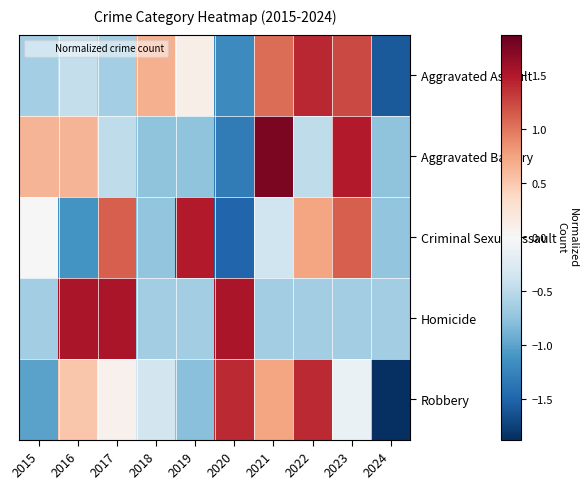

Reading left to right, what are all the values shown in this chart?

Aggravated Assault: 2015=-0.6	2016=-0.4	2017=-0.6	2018=0.7	2019=0.1	2020=-1.2	2021=1.0	2022=1.4	2023=1.2	2024=-1.6
Aggravated Battery: 2015=0.6	2016=0.6	2017=-0.5	2018=-0.8	2019=-0.8	2020=-1.3	2021=1.8	2022=-0.5	2023=1.5	2024=-0.8
Criminal Sexual Assault: 2015=0.0	2016=-1.1	2017=1.1	2018=-0.7	2019=1.5	2020=-1.5	2021=-0.4	2022=0.7	2023=1.1	2024=-0.7
Homicide: 2015=-0.7	2016=1.5	2017=1.5	2018=-0.7	2019=-0.7	2020=1.5	2021=-0.7	2022=-0.7	2023=-0.7	2024=-0.7
Robbery: 2015=-1.0	2016=0.5	2017=0.1	2018=-0.3	2019=-0.8	2020=1.4	2021=0.7	2022=1.4	2023=-0.1	2024=-1.9